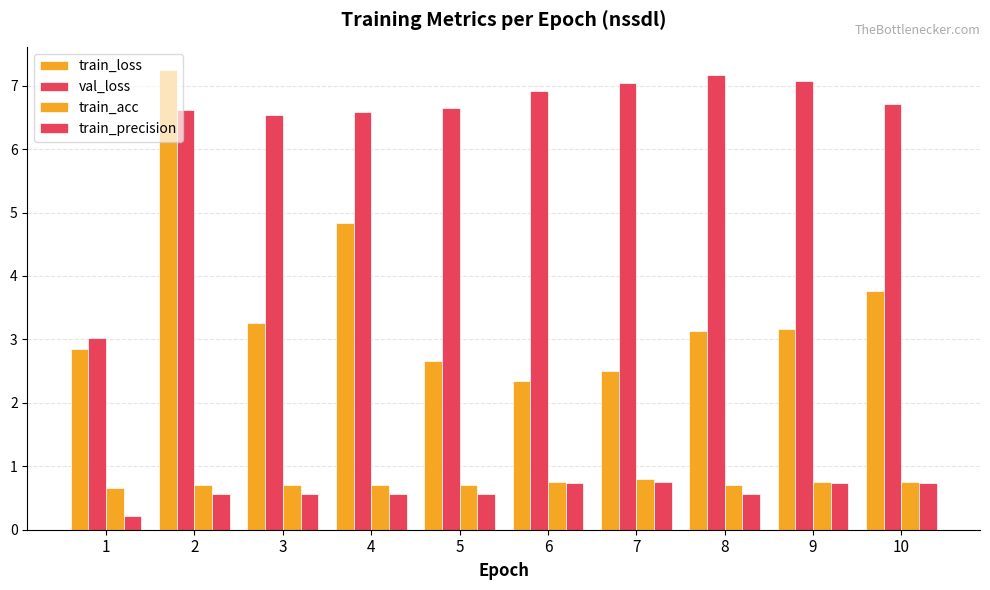

How many data points does each series have?

10